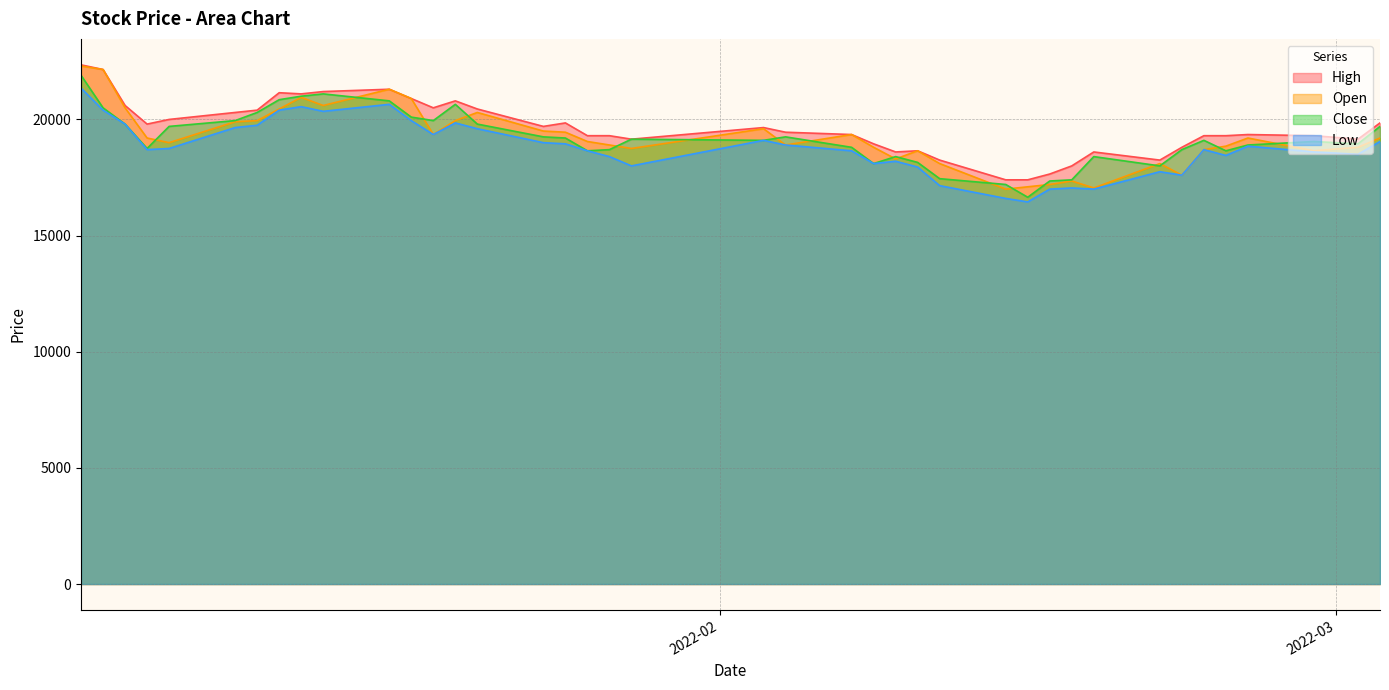

What is the minimum value shown in the chart?

16450